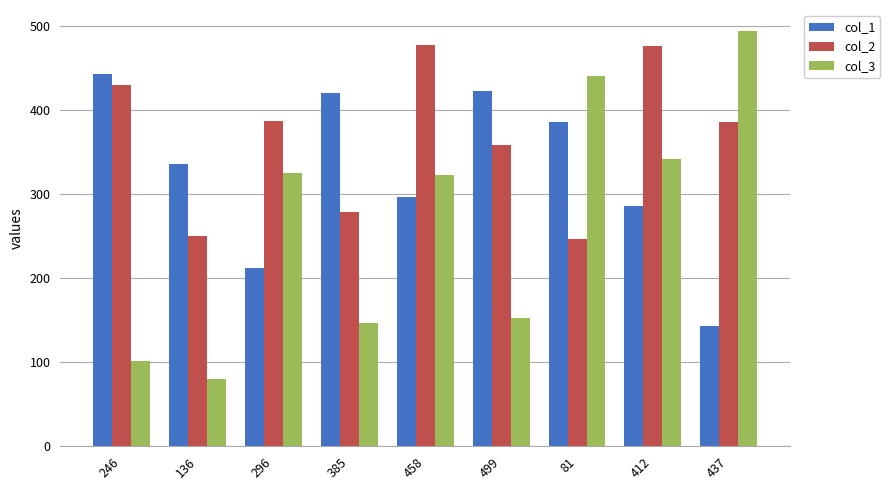

At which label is col_2 closest to 362?

499